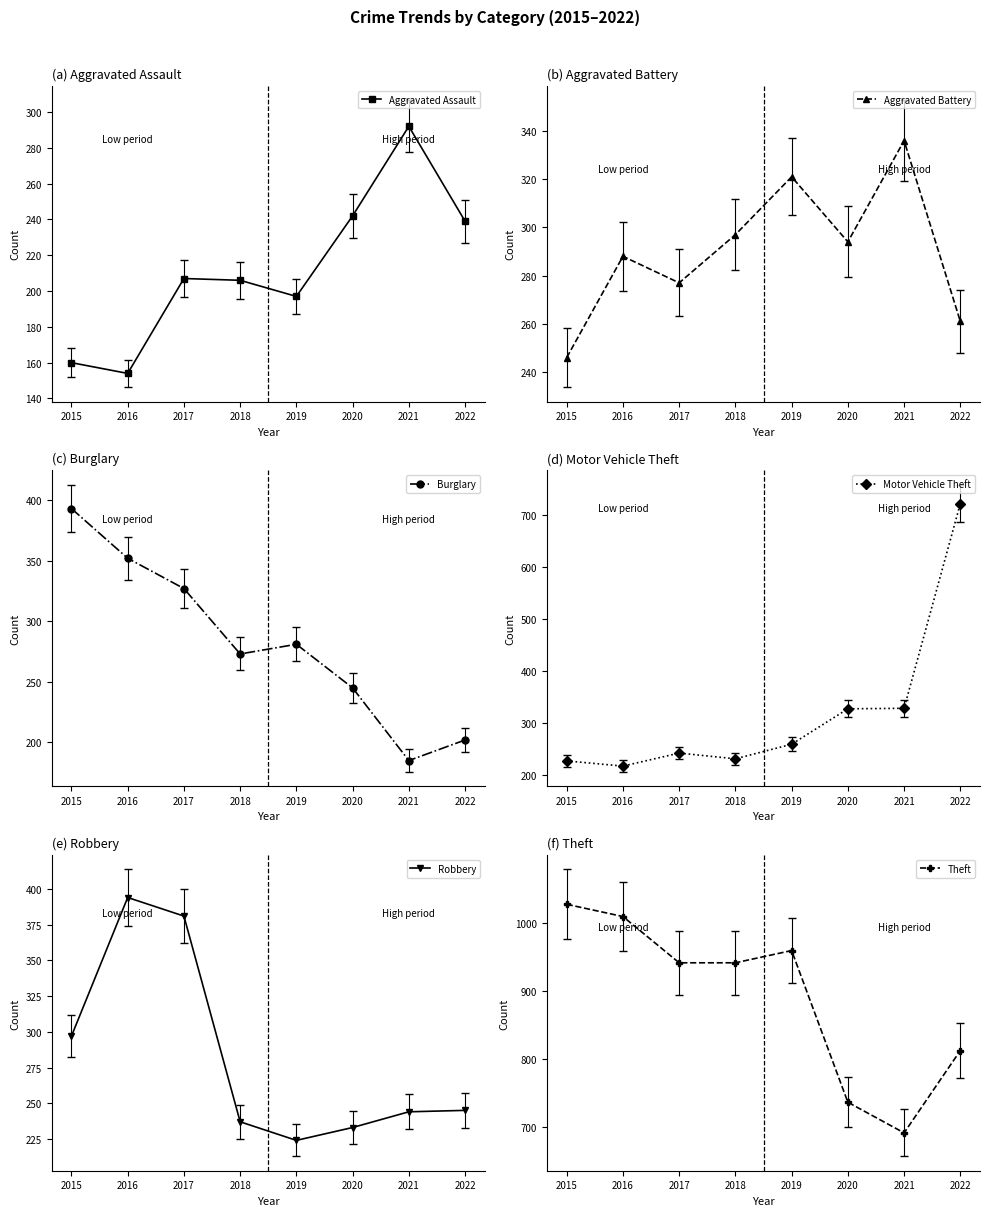

What is the spread (max minus min) of values at 2016?

855